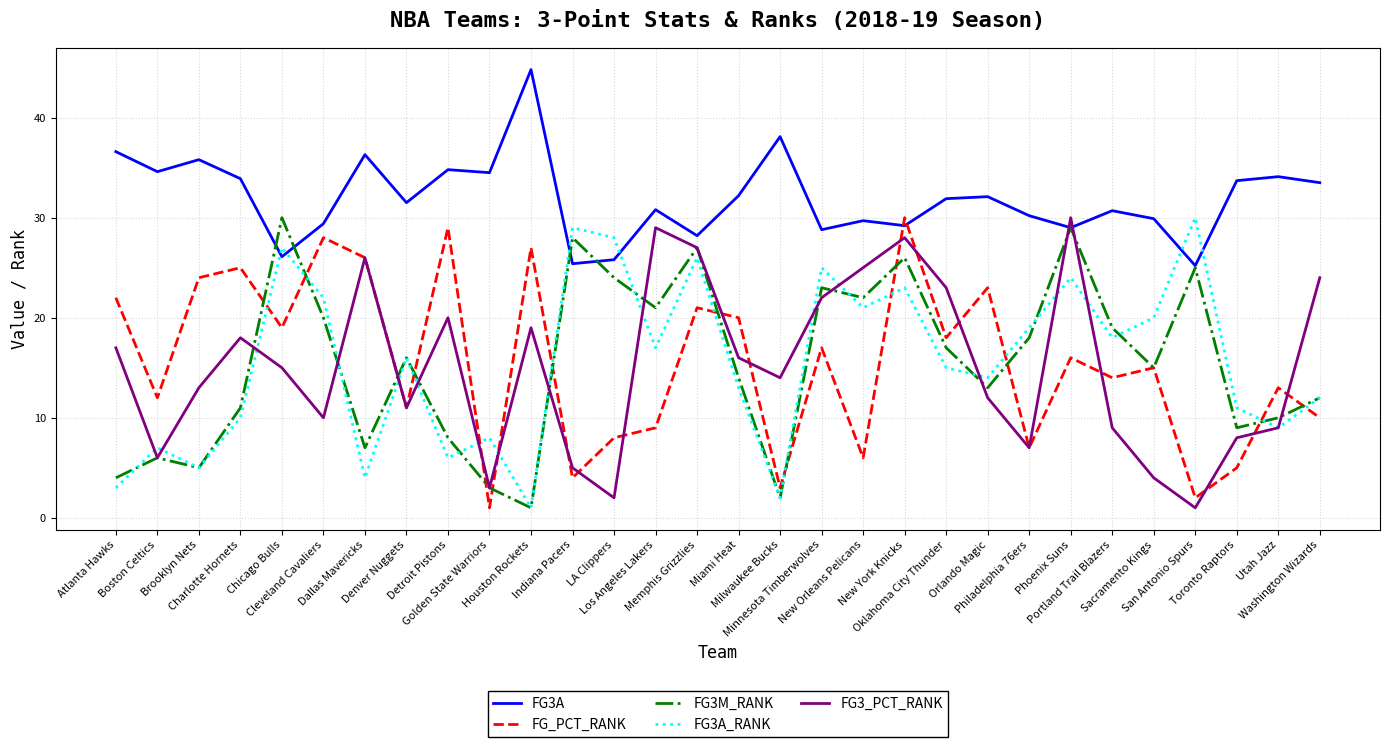

What is the smallest value displayed?

1.0